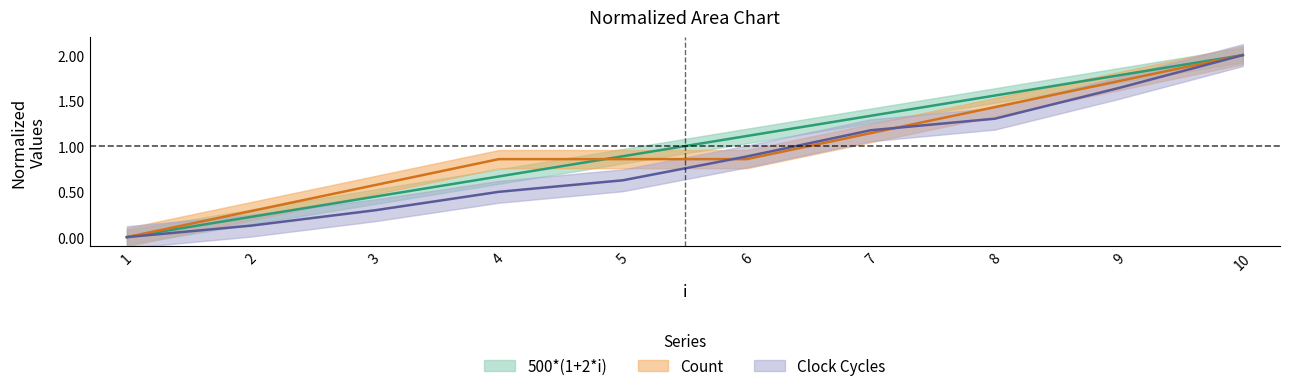

Reading left to right, extract all data points from this chart.

500*(1+2*i): 1=0.0	2=0.2	3=0.4	4=0.7	5=0.9	6=1.1	7=1.3	8=1.6	9=1.8	10=2.0
Count: 1=0.0	2=0.3	3=0.6	4=0.9	5=0.9	6=0.9	7=1.1	8=1.4	9=1.7	10=2.0
Clock Cycles: 1=0.0	2=0.1	3=0.3	4=0.5	5=0.6	6=0.9	7=1.2	8=1.3	9=1.6	10=2.0